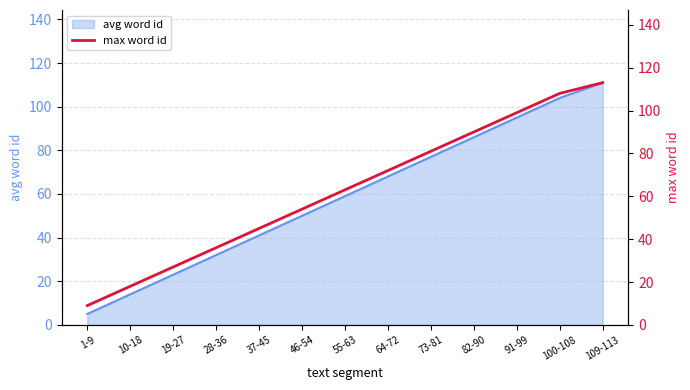

Rank the categories by value from lowest to highest.

1-9, 10-18, 19-27, 28-36, 37-45, 46-54, 55-63, 64-72, 73-81, 82-90, 91-99, 100-108, 109-113